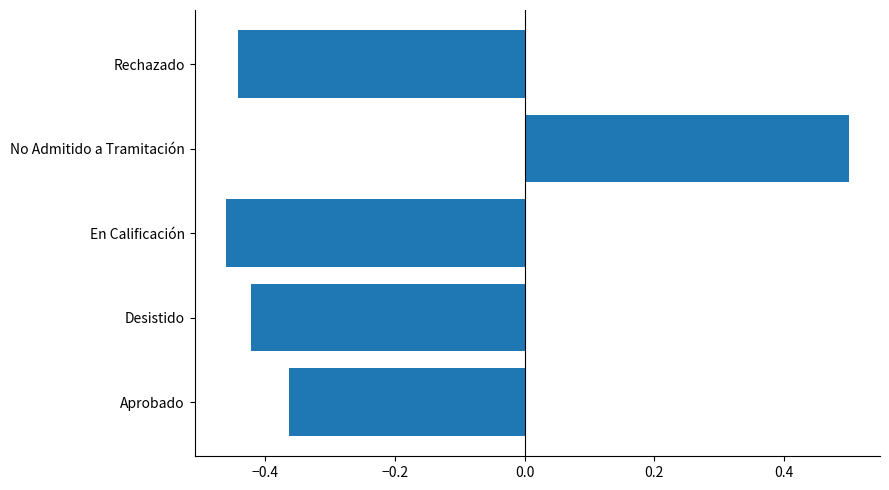

How many bars are there in total?

5